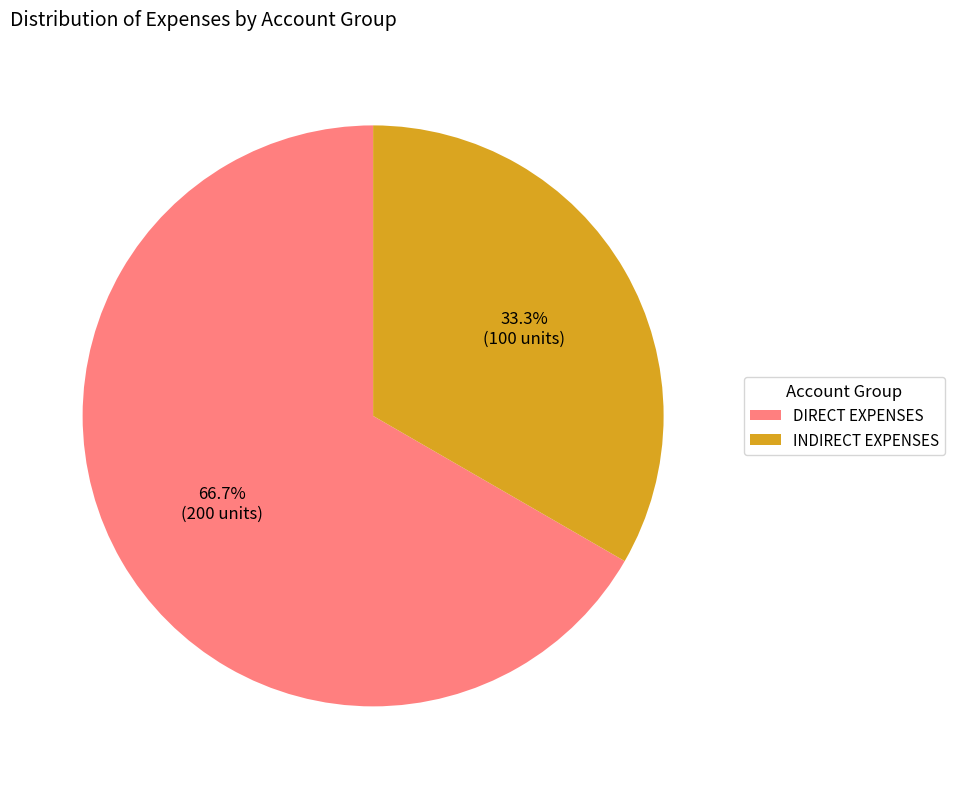

Which slice is the smallest?

INDIRECT EXPENSES